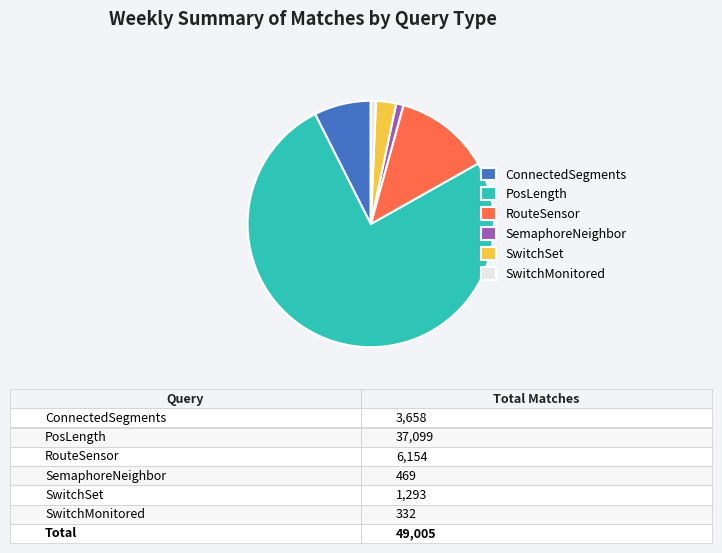

Which slice is the largest?

PosLength